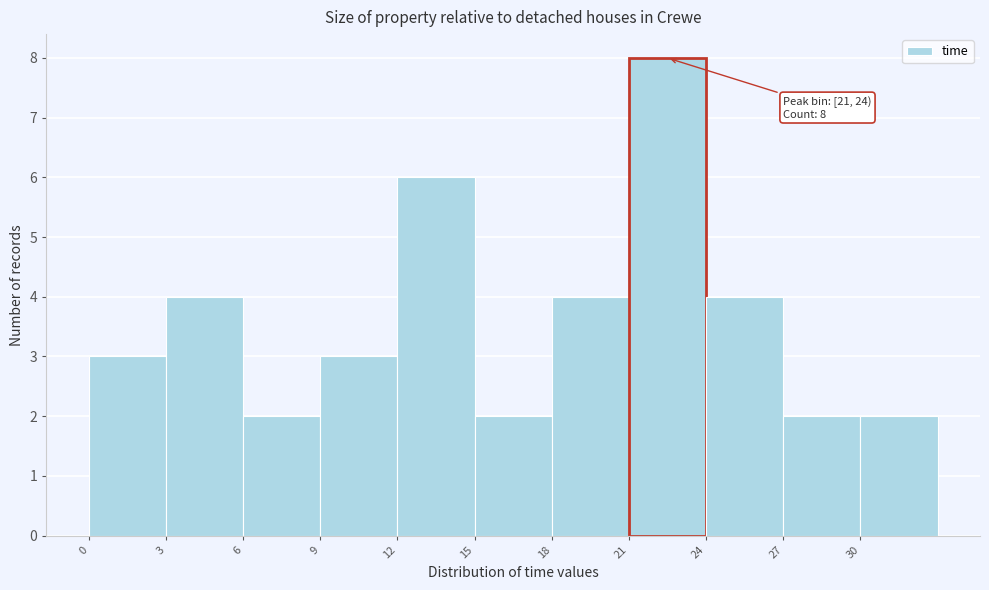

Which range on the x-axis has the tallest bar?

21 to 24